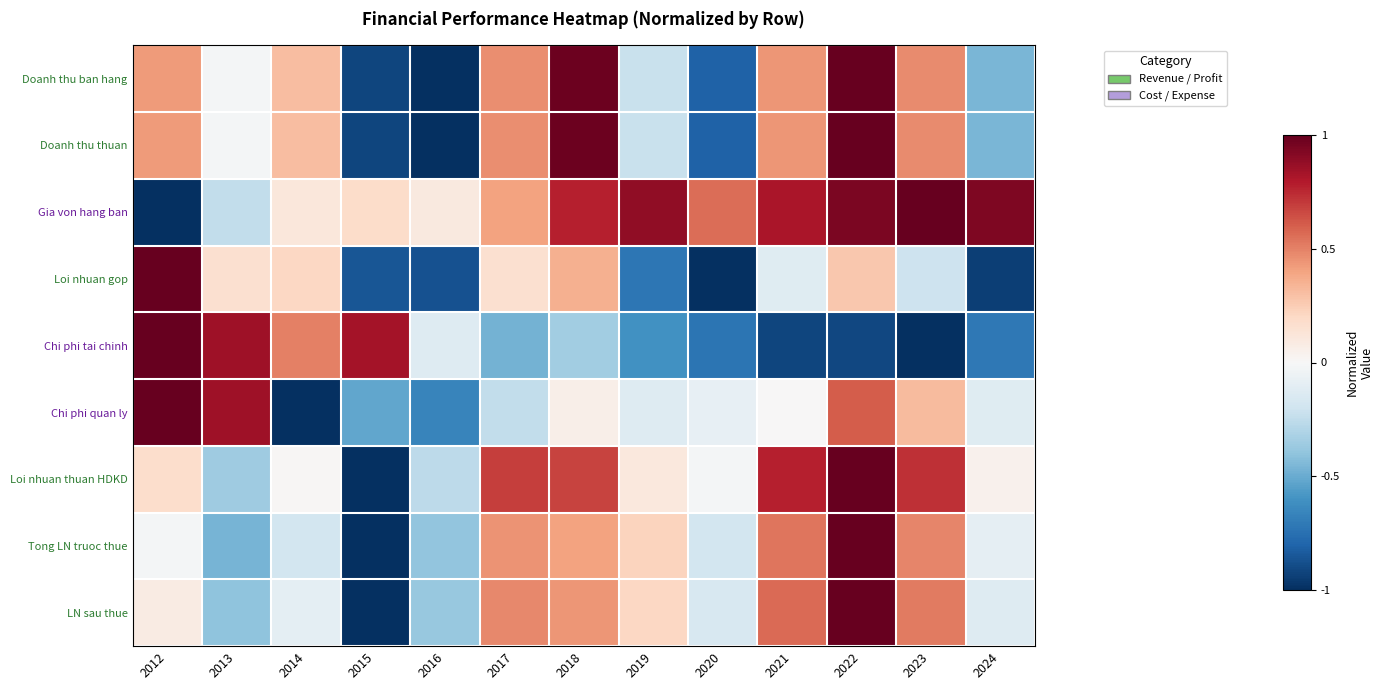

Between 2014 and 2021, which series saw the biggest shift?

Chi phi tai chinh